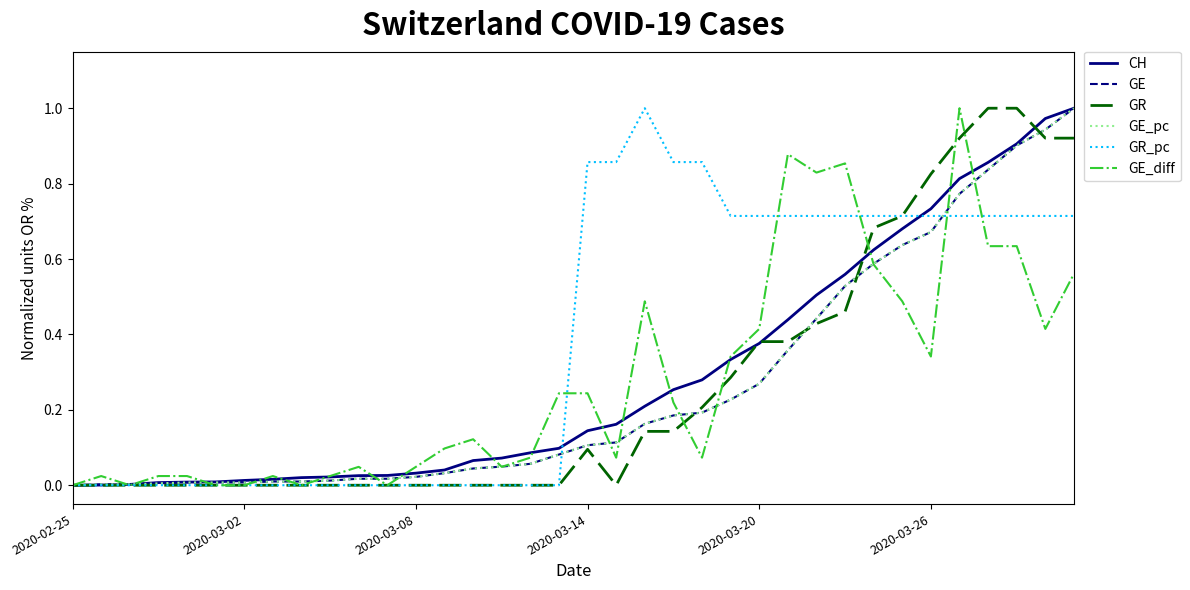

At how many categories does at least one series exceed 0?

35